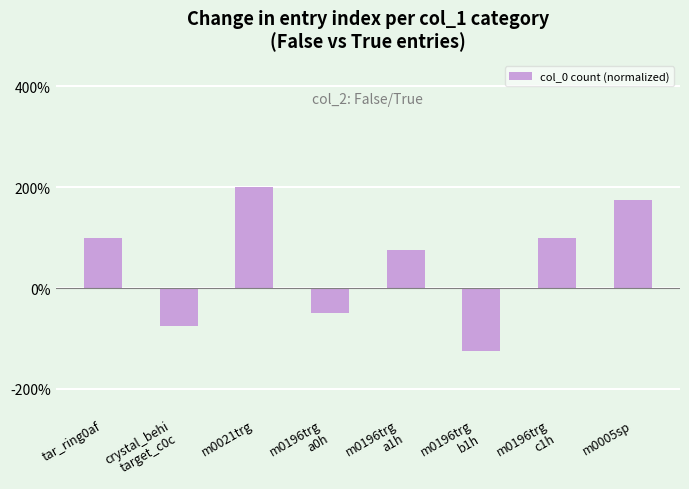

Is it true that the value at m0196trg
a0h is -25?

False